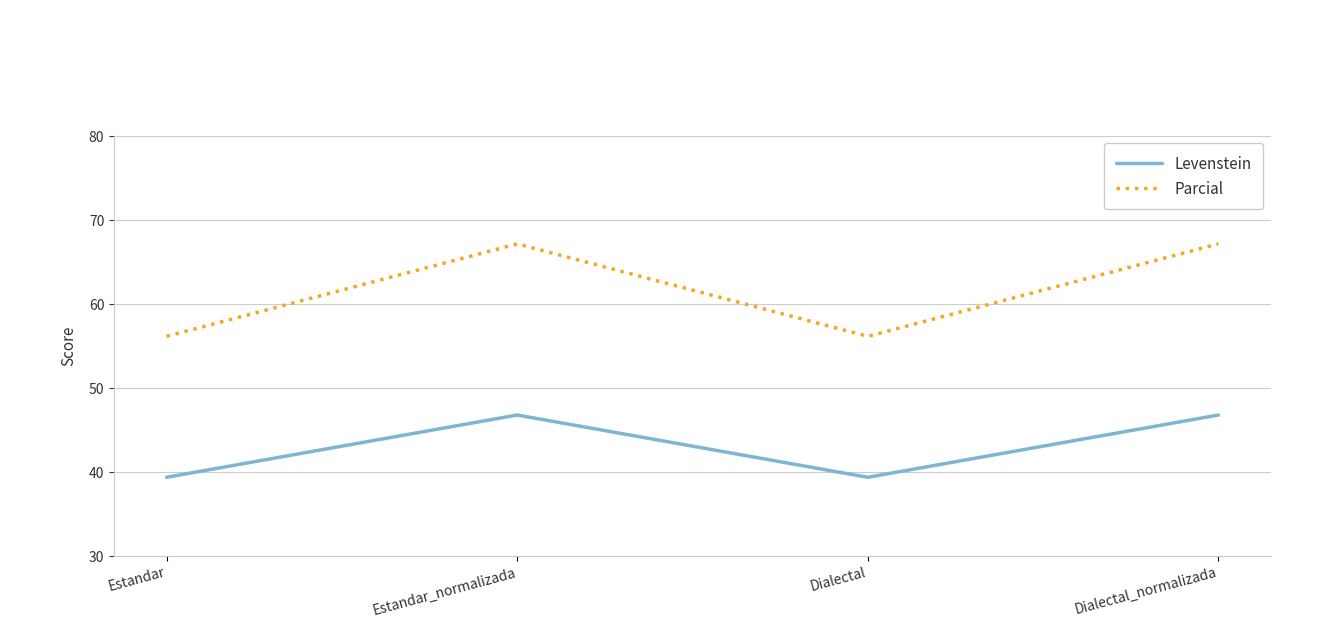

What are all the series names shown in the legend?

Levenstein, Parcial